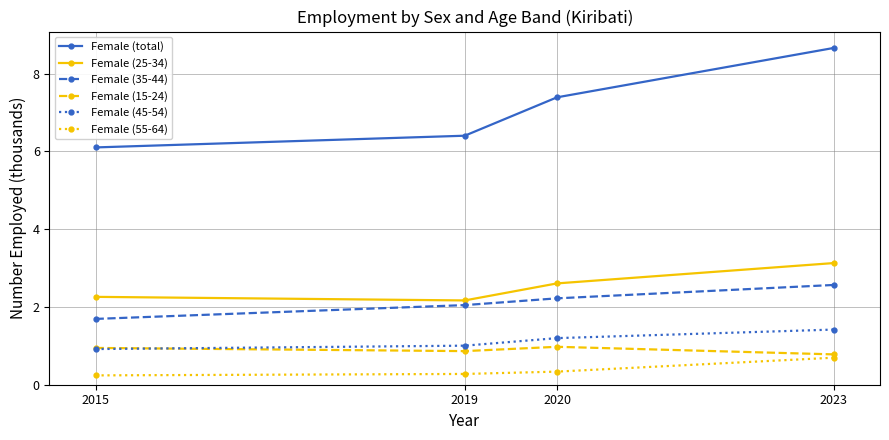

What is the value of the Female (25-34) point at the 1st from the left?

2.3